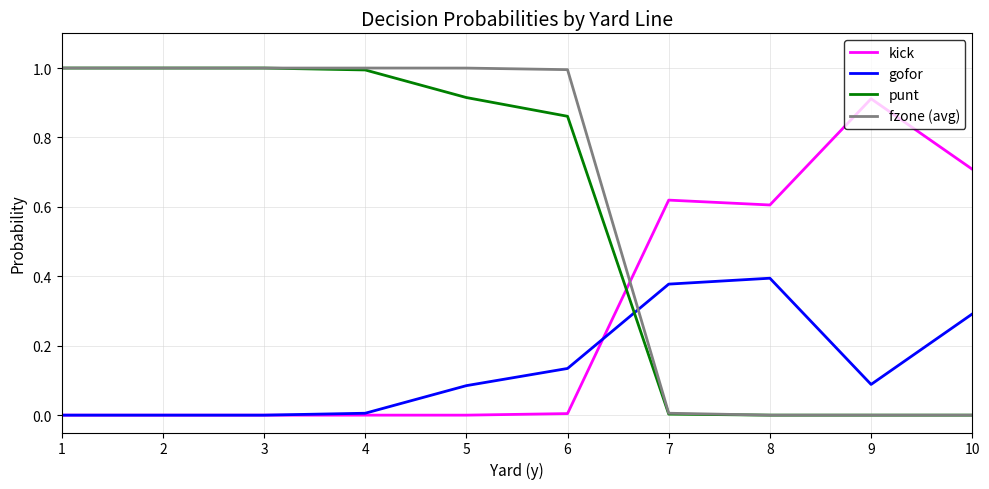

The value of fzone (avg) at 1 is 1.0. True or false?

True